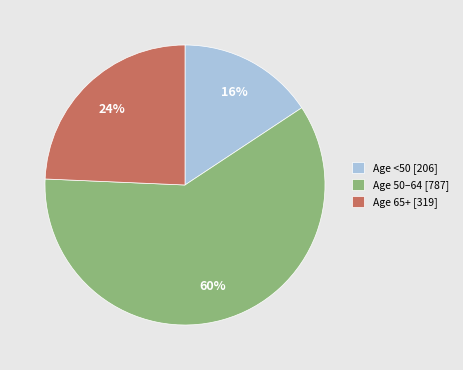

What is the largest slice in the pie chart?

Age 50–64 [787]